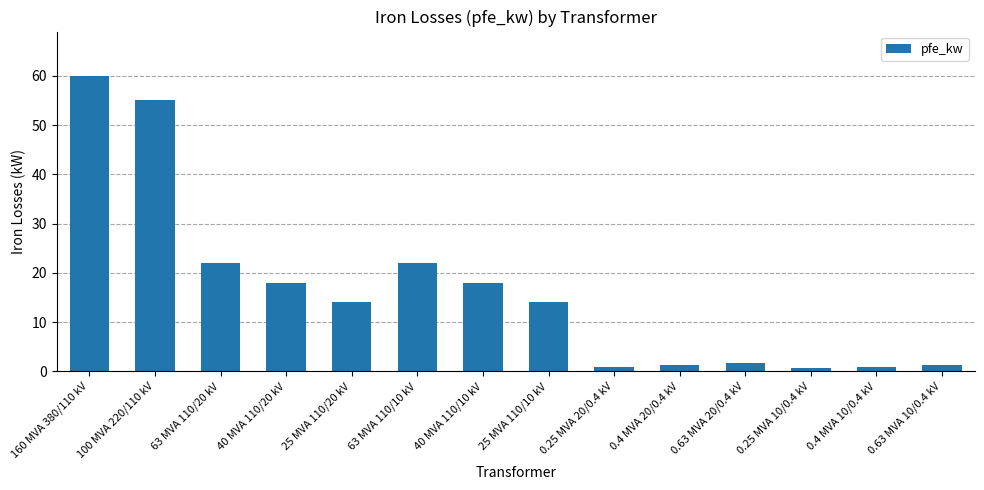

What is the change in value from 63 MVA 110/10 kV to 40 MVA 110/10 kV?

-4.0